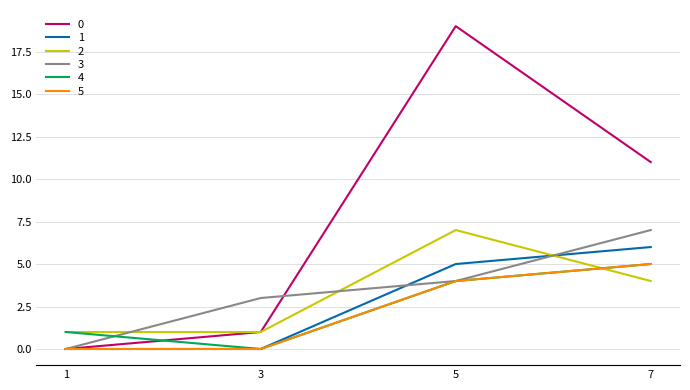

How many interior local peaks does the 2 series have?

1